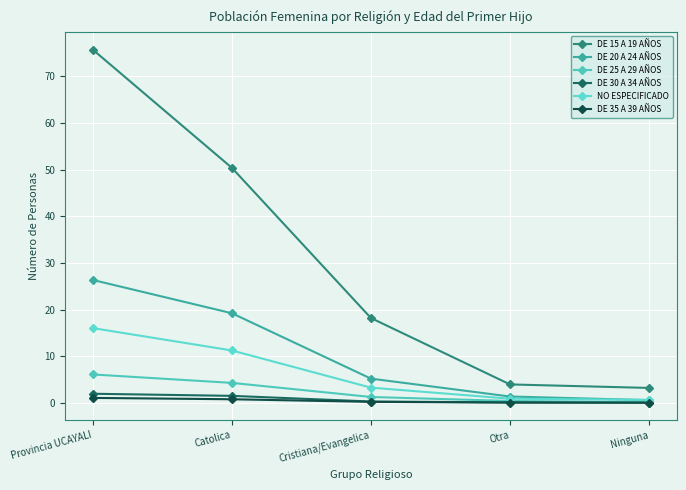

The value of DE 15 A 19 AÑOS at Otra is 1.6. True or false?

False